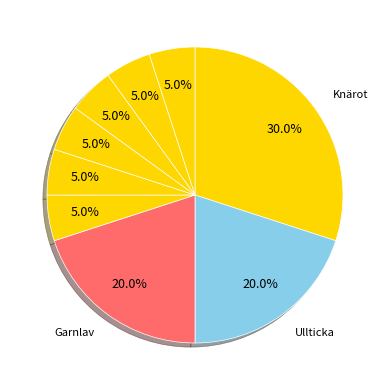

How many segments does this pie chart have?

9